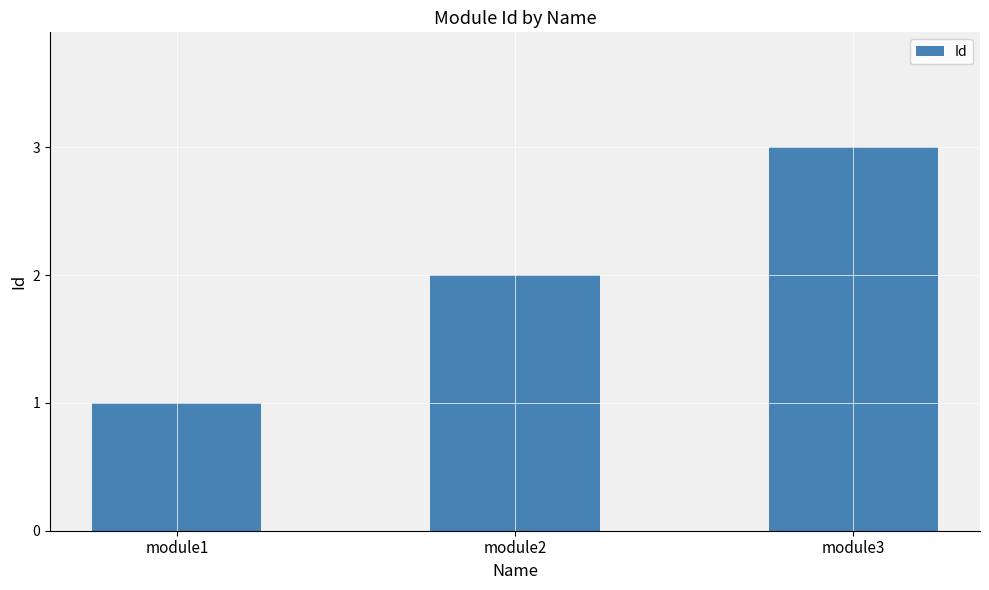

What is the value of the 1st bar from the left?

1